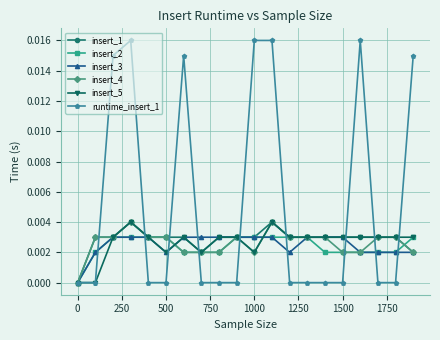

True or false: insert_5 has more than 2 points higher than both neighbors.

True